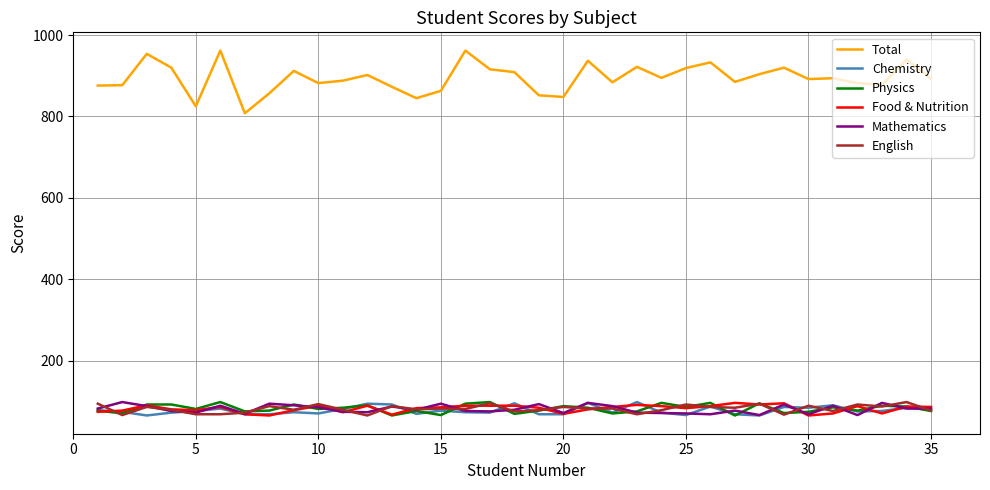

True or false: Total and Physics intersect in this chart.

False